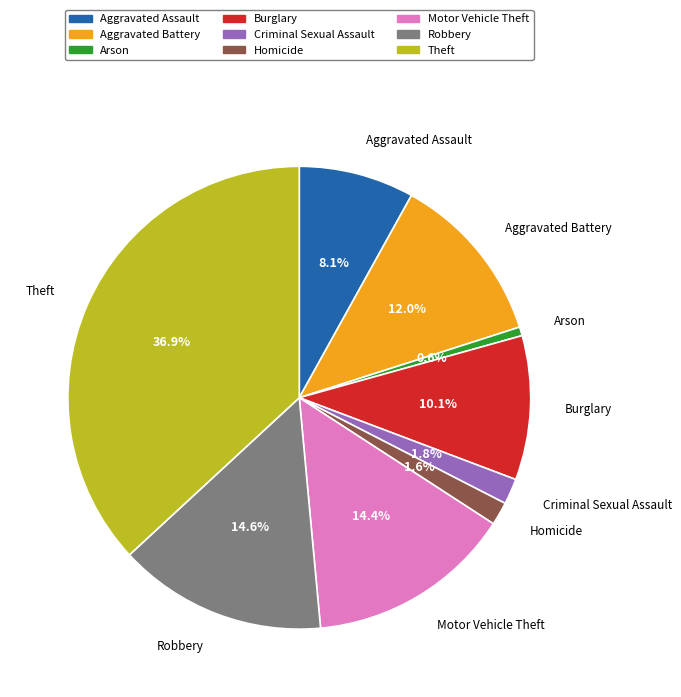

How many slices are in this pie chart?

9